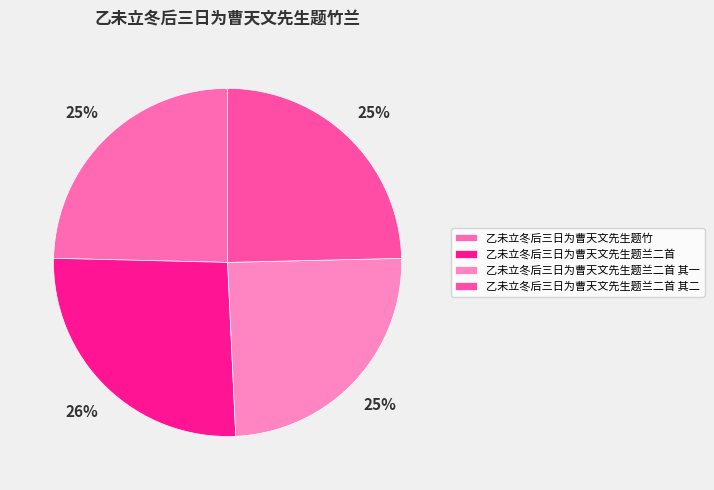

Count the number of slices in the pie.

4